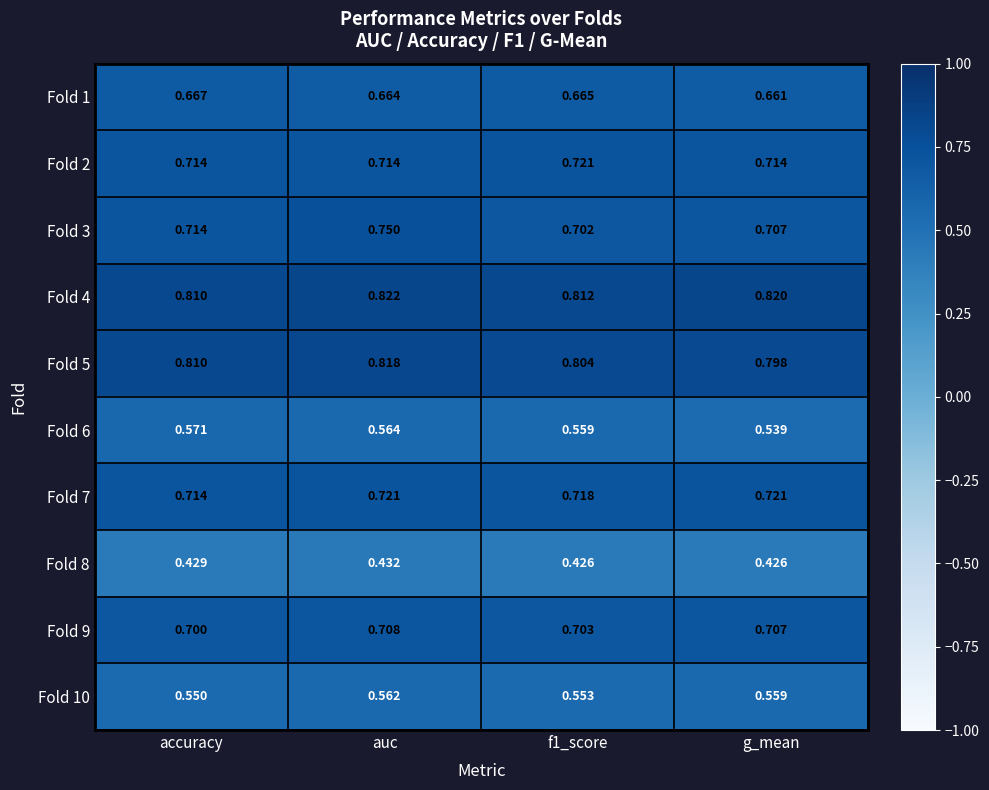

Where is Fold 10 nearest to the value 0?

accuracy